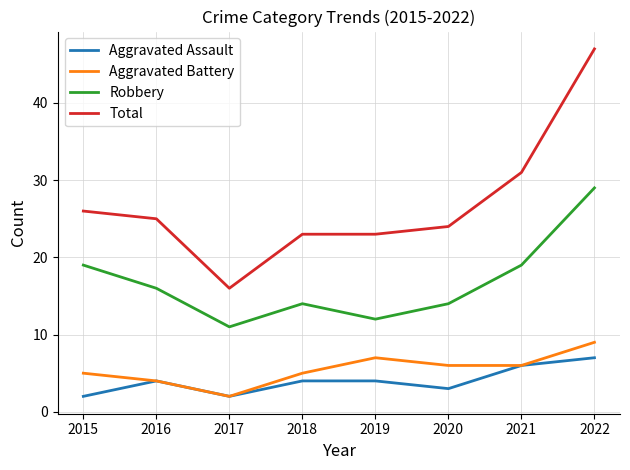

What is the difference between the Total values at 2018 and 2020?

1